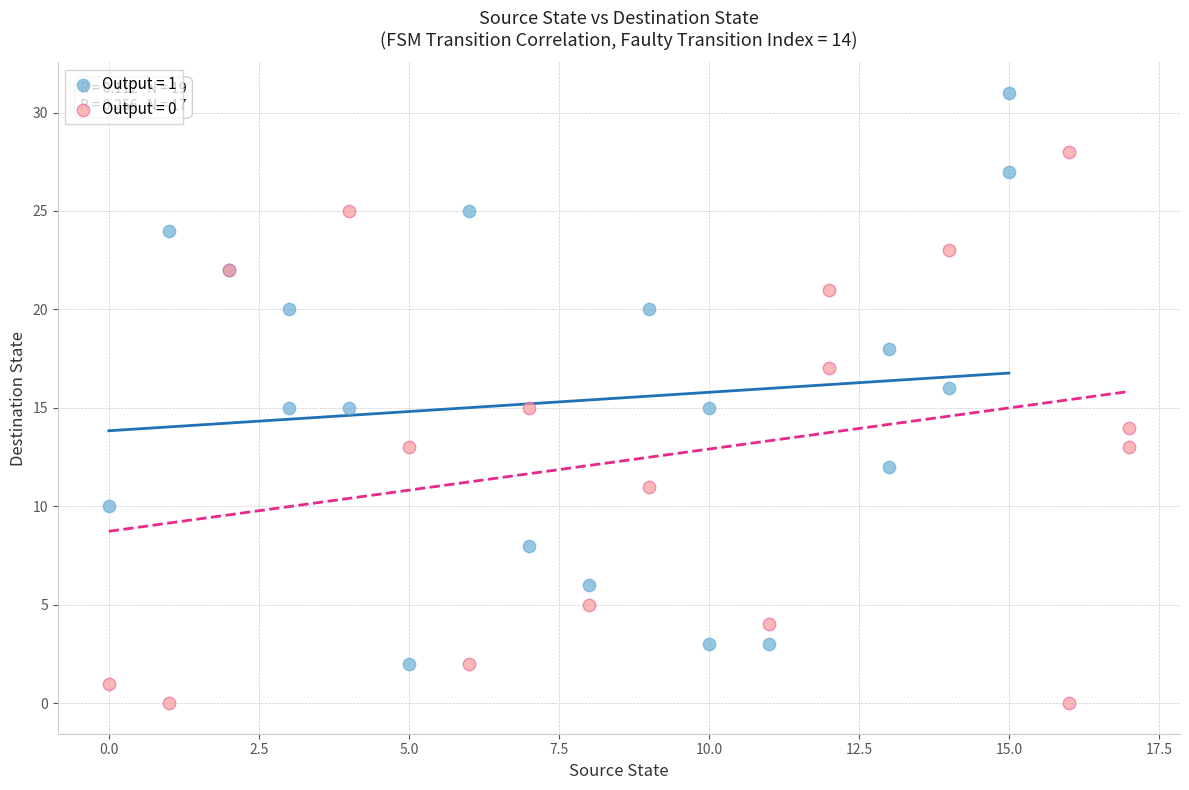

Which series reaches the minimum Y coordinate?

Output = 0